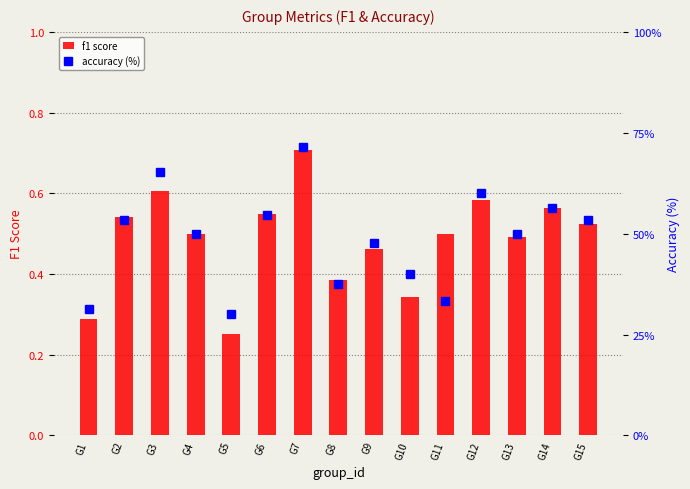

Reading left to right, transcribe all the data shown in this chart.

f1 score: G1=0.3	G2=0.5	G3=0.6	G4=0.5	G5=0.3	G6=0.5	G7=0.7	G8=0.4	G9=0.5	G10=0.3	G11=0.5	G12=0.6	G13=0.5	G14=0.6	G15=0.5
accuracy (%): G1=31.2	G2=53.3	G3=65.4	G4=50.0	G5=30.0	G6=54.5	G7=71.4	G8=37.5	G9=47.6	G10=40.0	G11=33.3	G12=60.0	G13=50.0	G14=56.2	G15=53.3